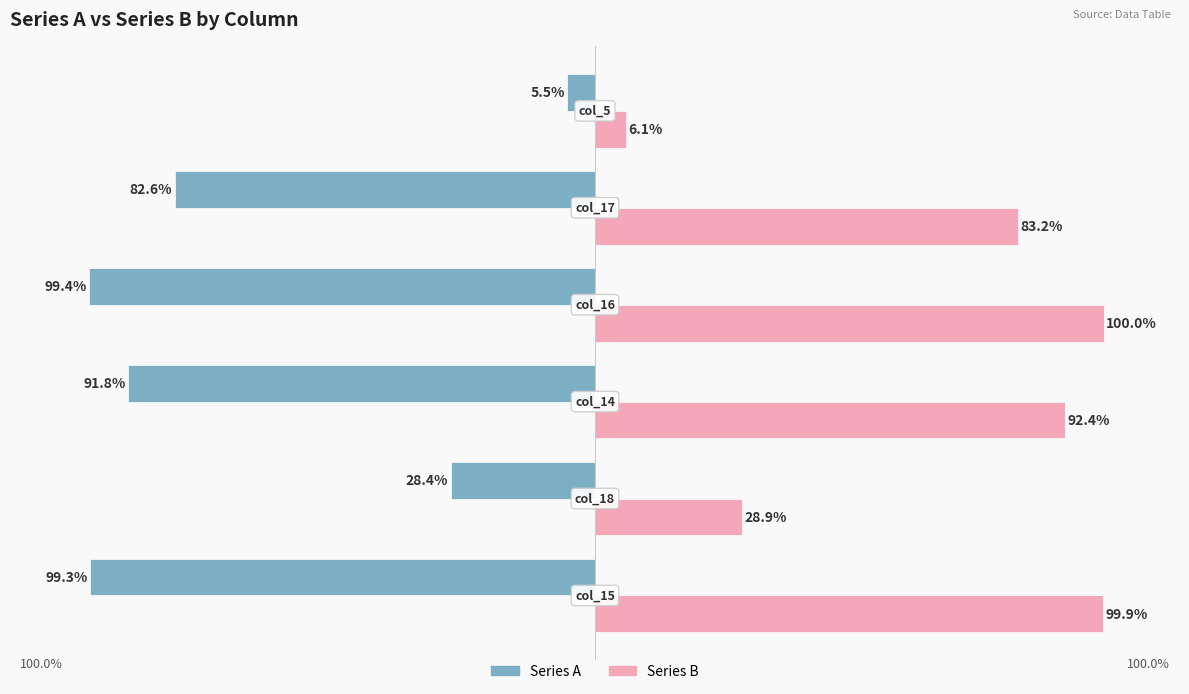

Which series has the largest total across all categories?

Series B